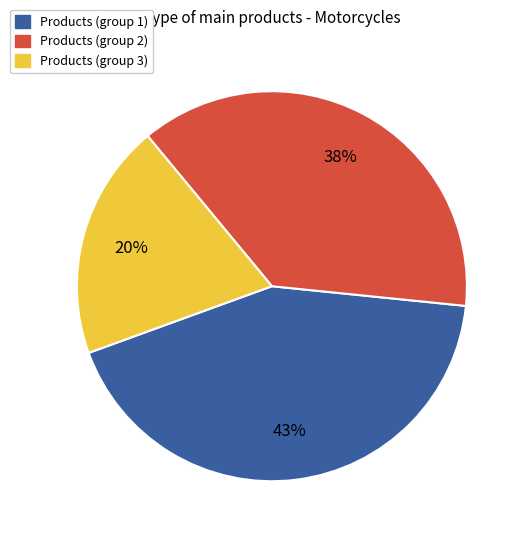

To the nearest percent, what is the difference between the largest and smallest slice percentages?

23%